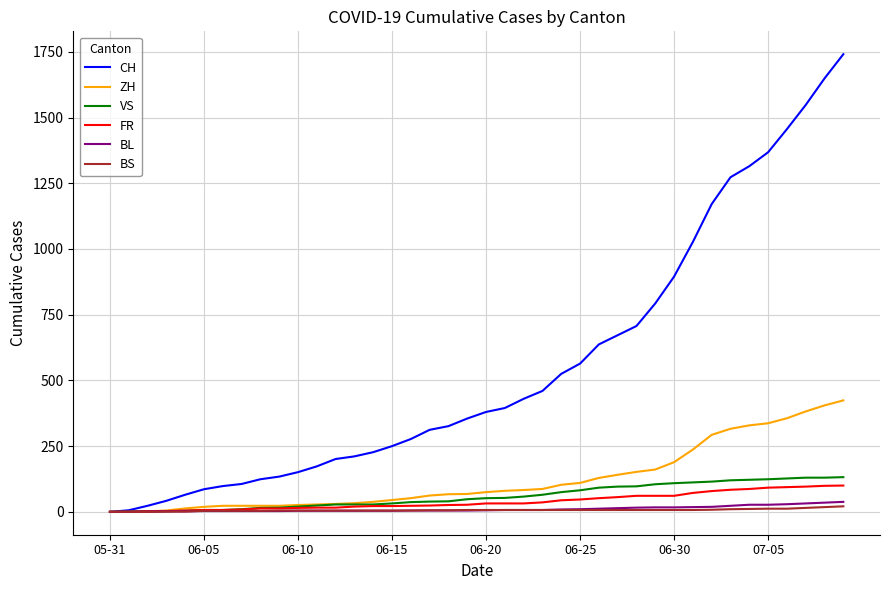

Which series has the widest spread of values?

CH